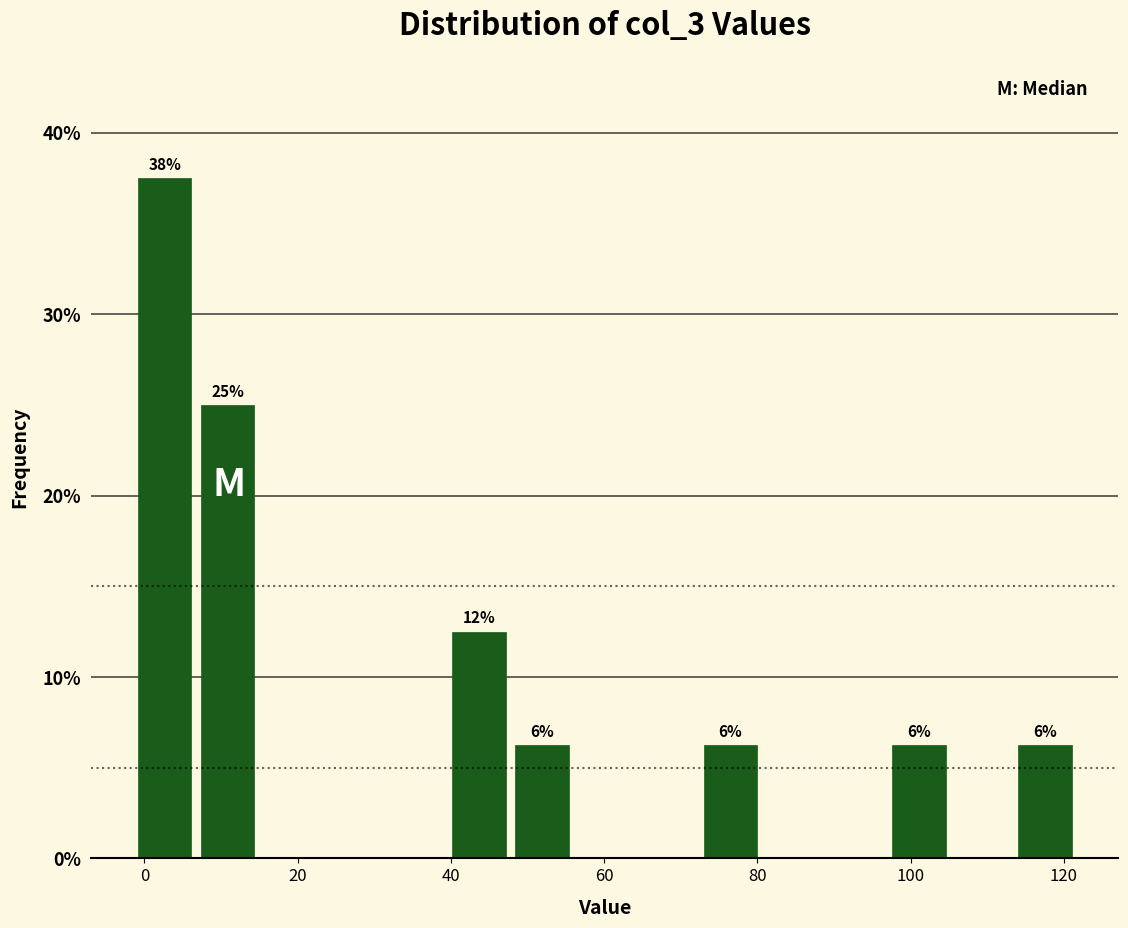

Which range on the x-axis has the tallest bar?

-2 to 6